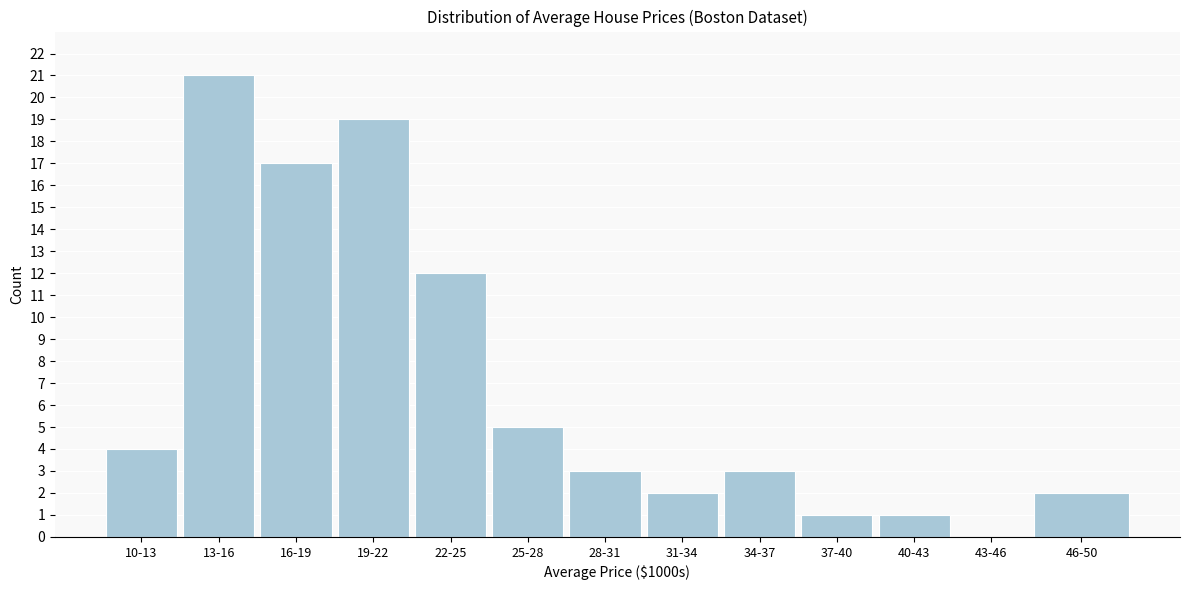

Reading right to left, what are all the values shown in this chart?

46-50=2	43-46=0	40-43=1	37-40=1	34-37=3	31-34=2	28-31=3	25-28=5	22-25=12	19-22=19	16-19=17	13-16=21	10-13=4